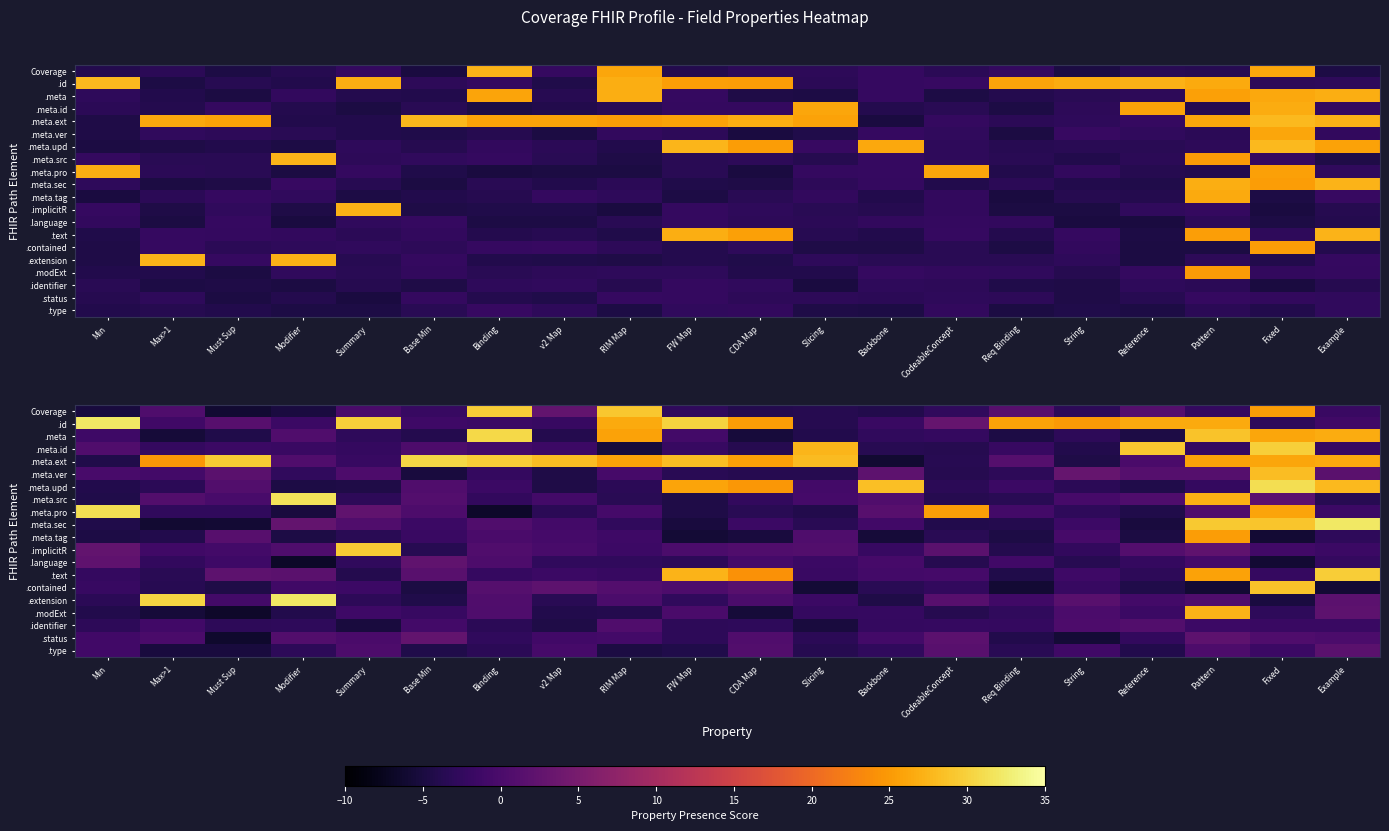

The .identifier series shows -2.3 at CodeableConcept. True or false?

True